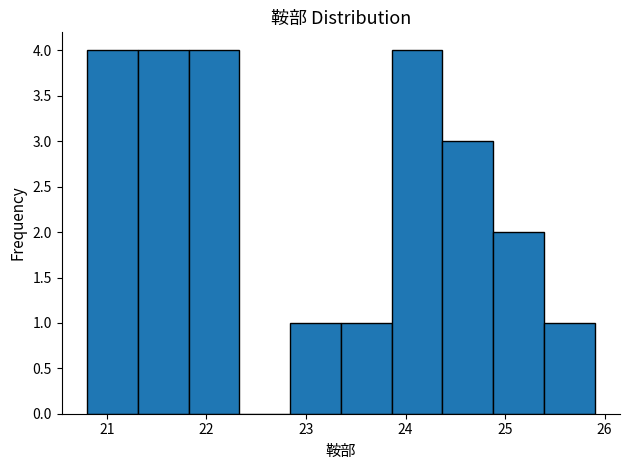

Reading left to right, transcribe this chart: for each bar, give the range it covers on the x-axis and its height. Neither the bar edges nor the heights are printed on the chart, so give them approximately, as read against the axes.

20.80 to 21.31: 4
21.31 to 21.82: 4
21.82 to 22.33: 4
22.33 to 22.84: 0
22.84 to 23.35: 1
23.35 to 23.86: 1
23.86 to 24.37: 4
24.37 to 24.88: 3
24.88 to 25.39: 2
25.39 to 25.90: 1